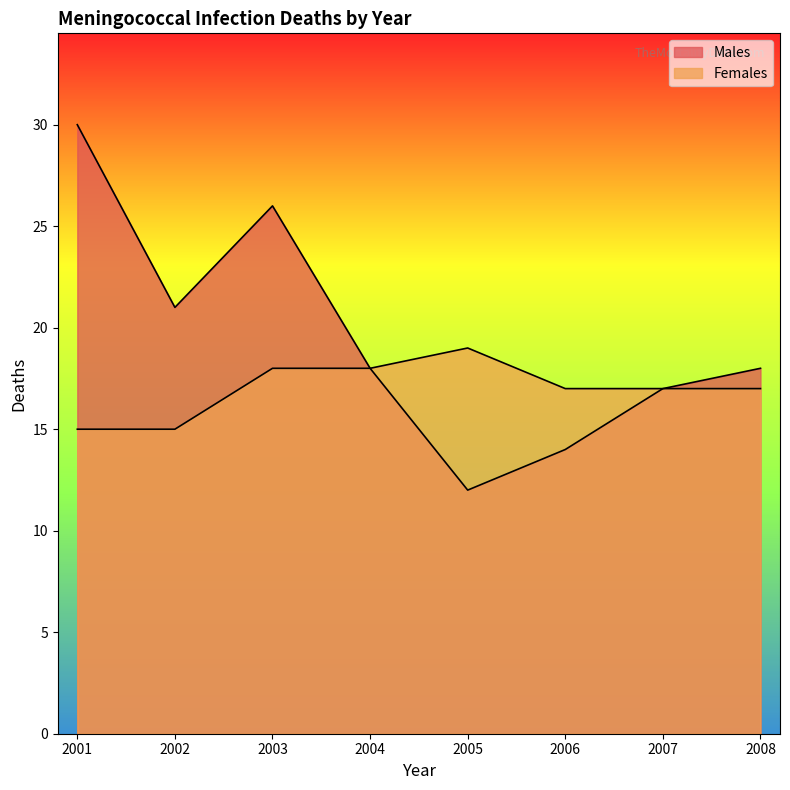

What is the smallest value displayed?

12